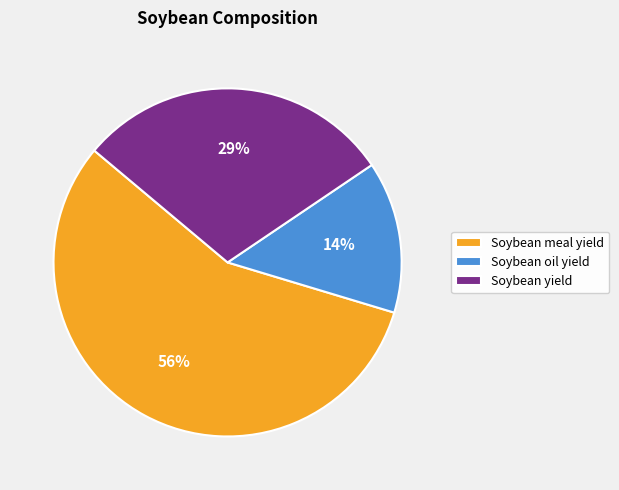

Which category has the biggest portion of the pie?

Soybean meal yield